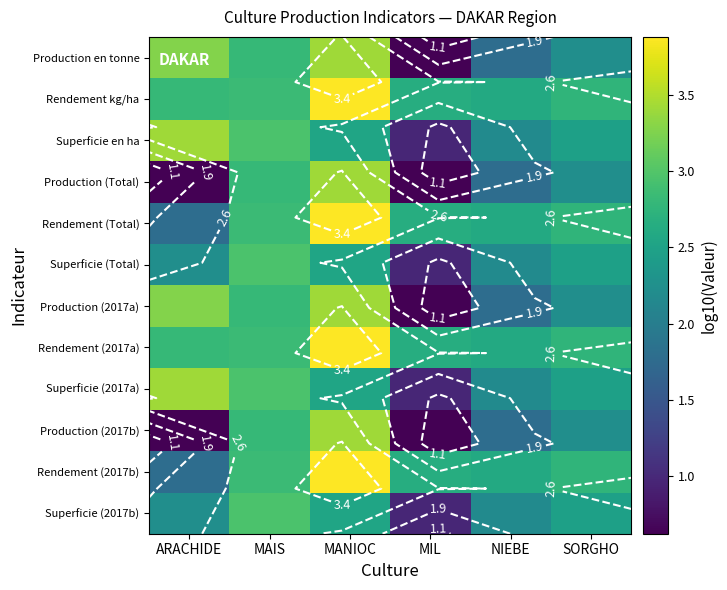

The Rendement kg/ha series shows 1.7 at SORGHO. True or false?

False